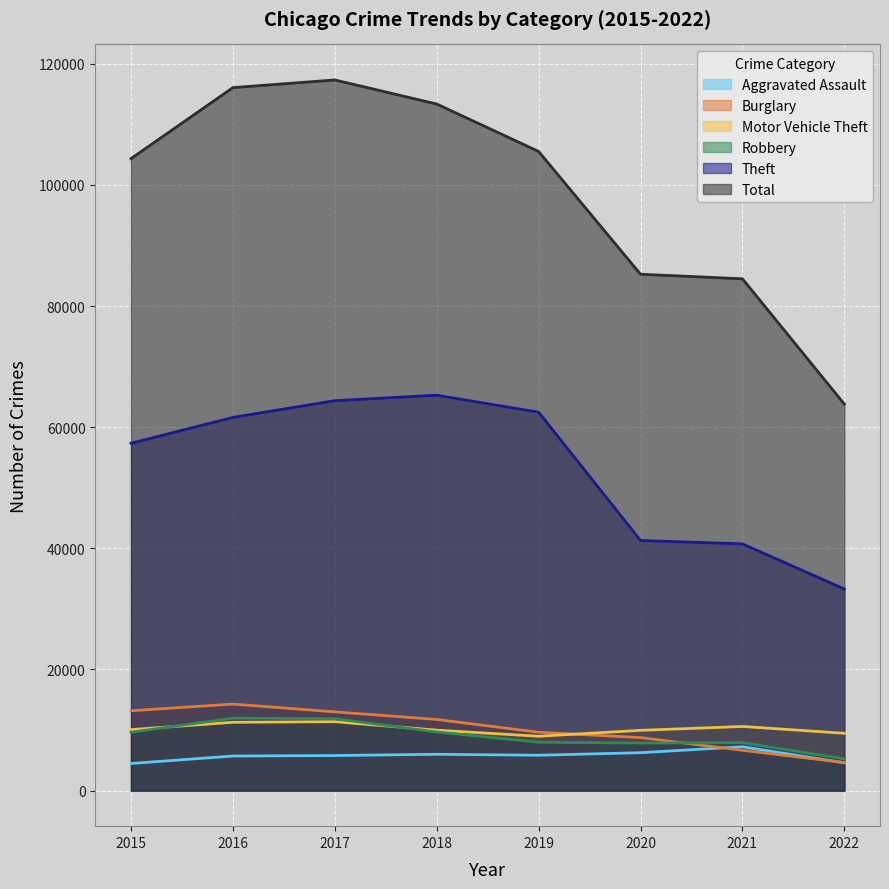

How many values in the Robbery series are below 9638?

4